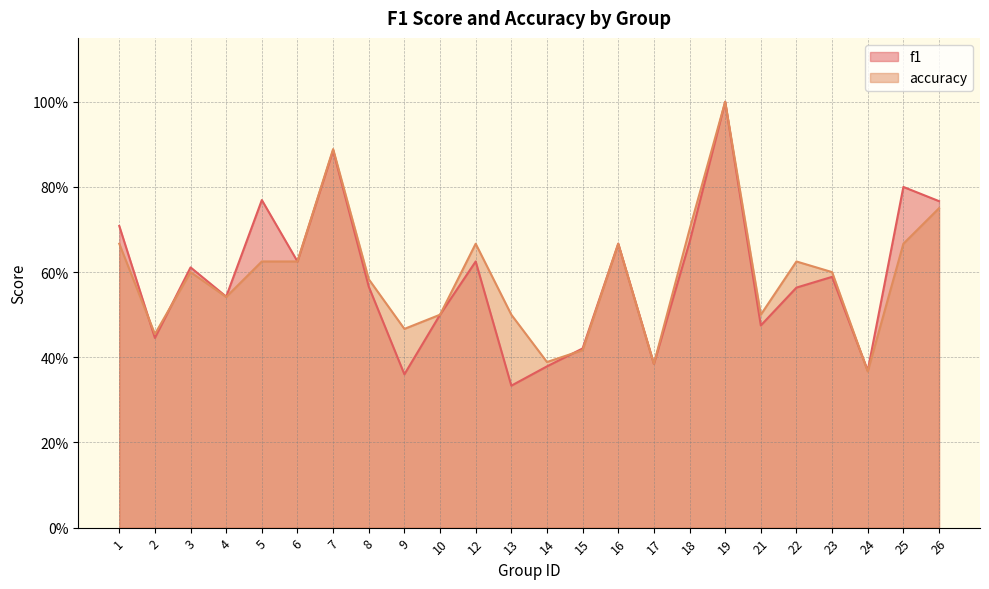

True or false: f1 and accuracy cross at least once.

True